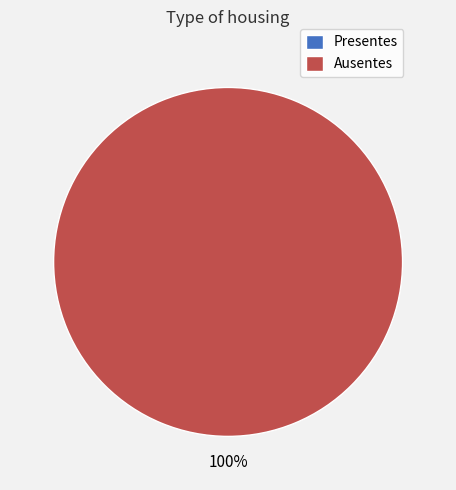

To the nearest percent, what percentage of the pie is Ausentes?

100%